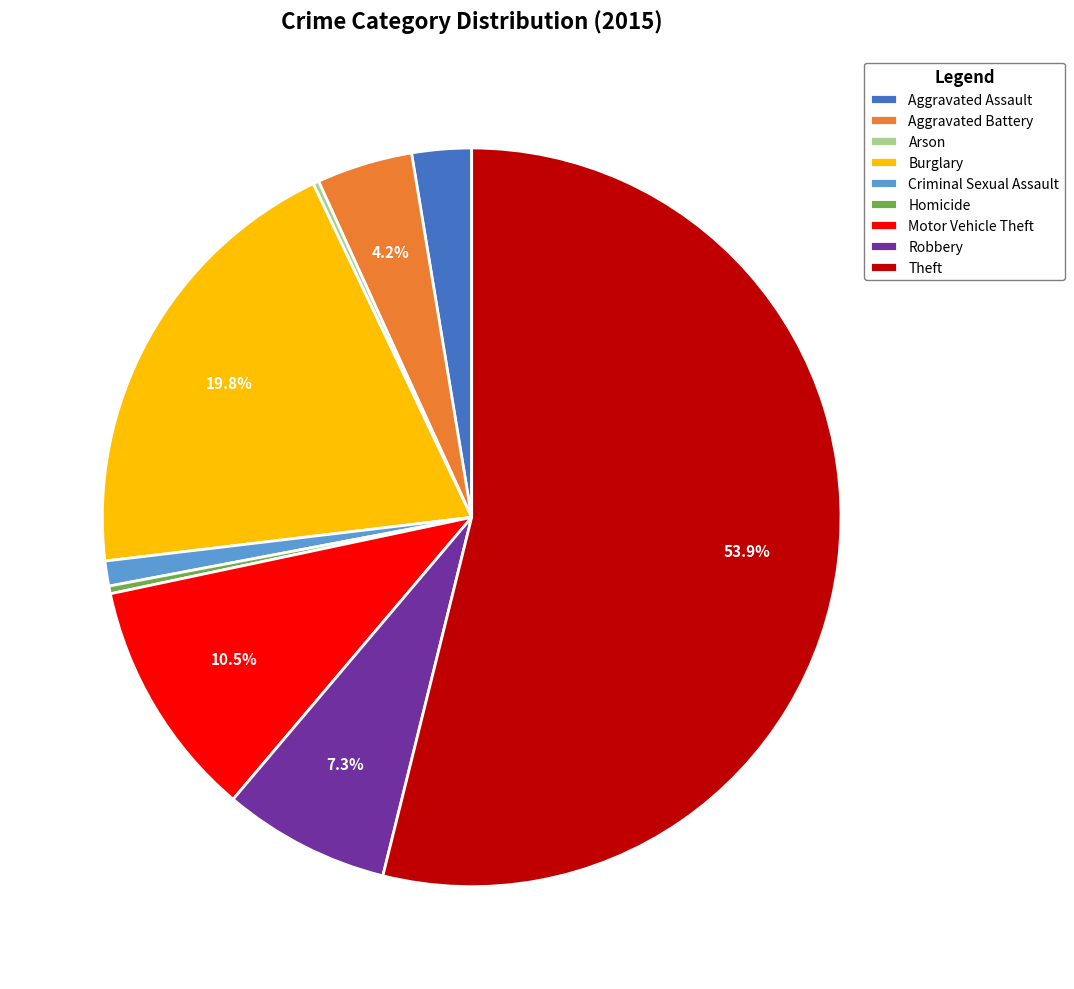

Combined, do Homicide and Robbery account for over 50%?

No